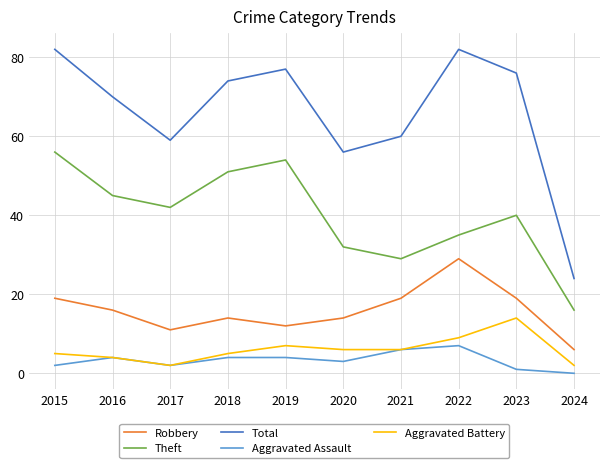

True or false: Robbery and Total intersect in this chart.

False